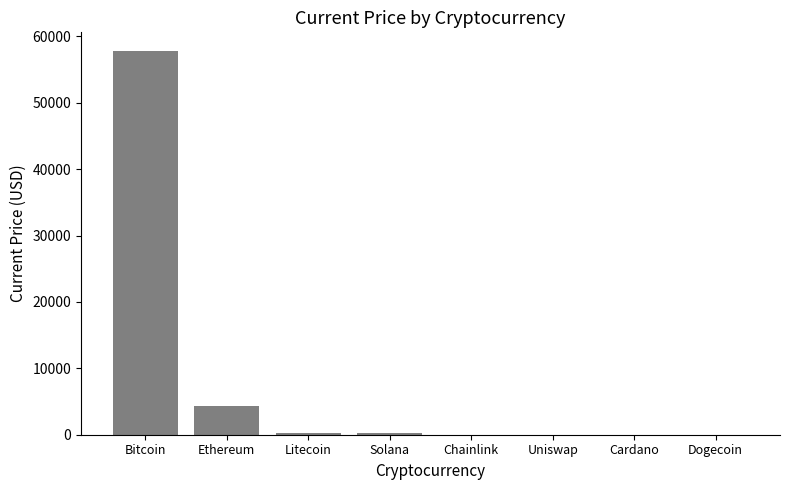

What is the greatest value displayed?

57739.0